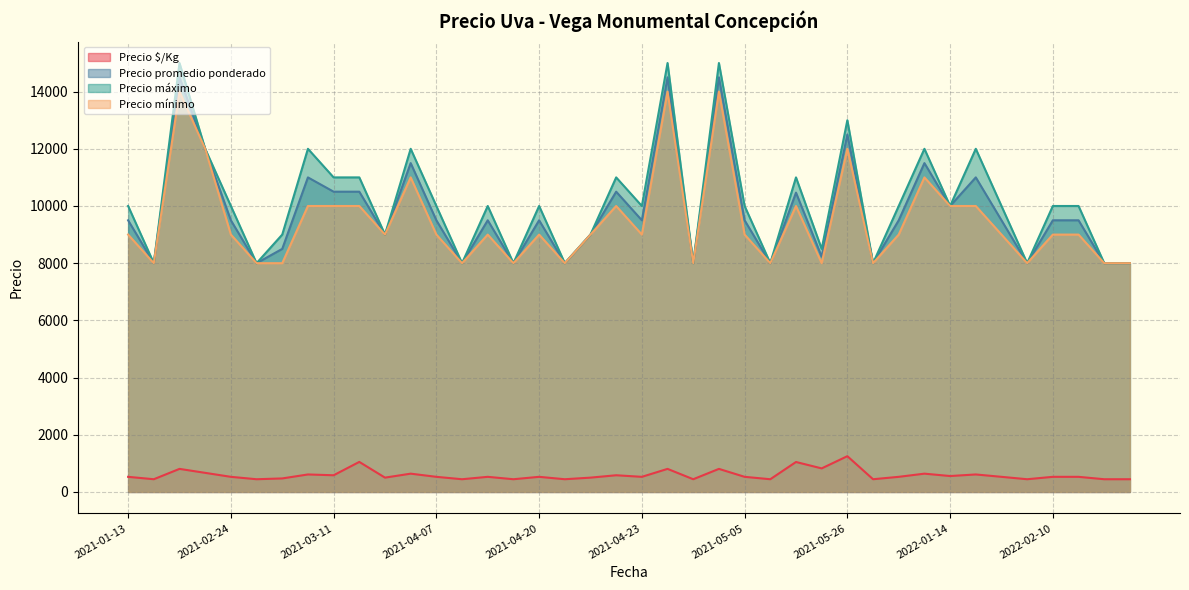

Which label corresponds to the largest value in the chart?

2021-02-12